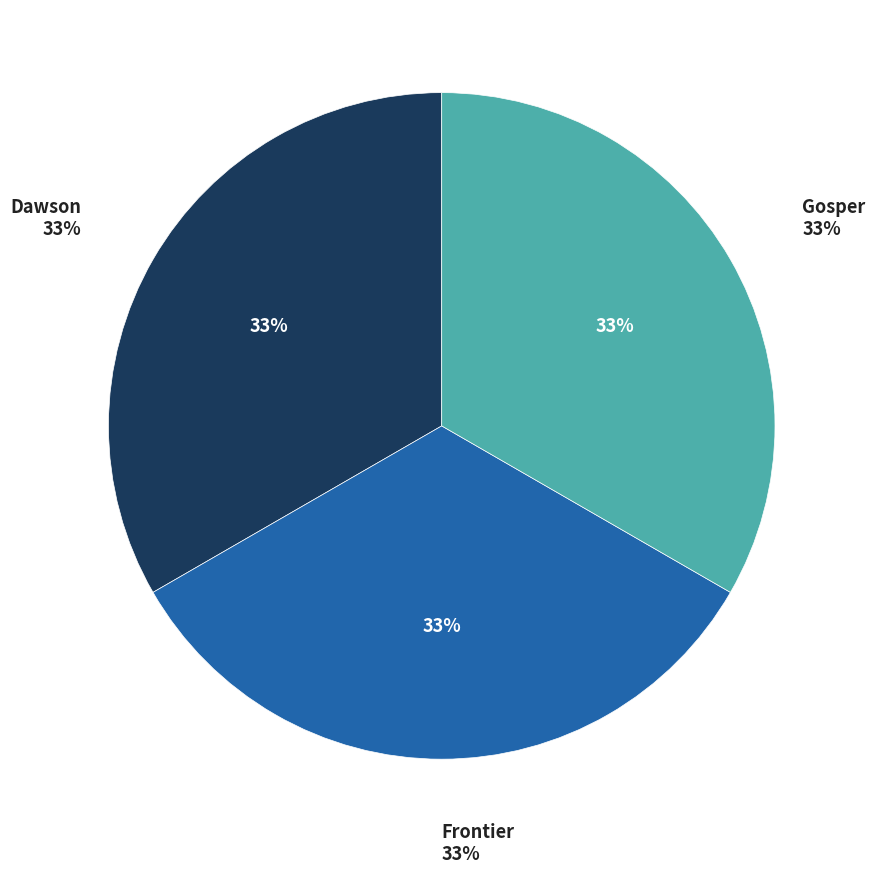

Is Frontier the majority of the pie?

No